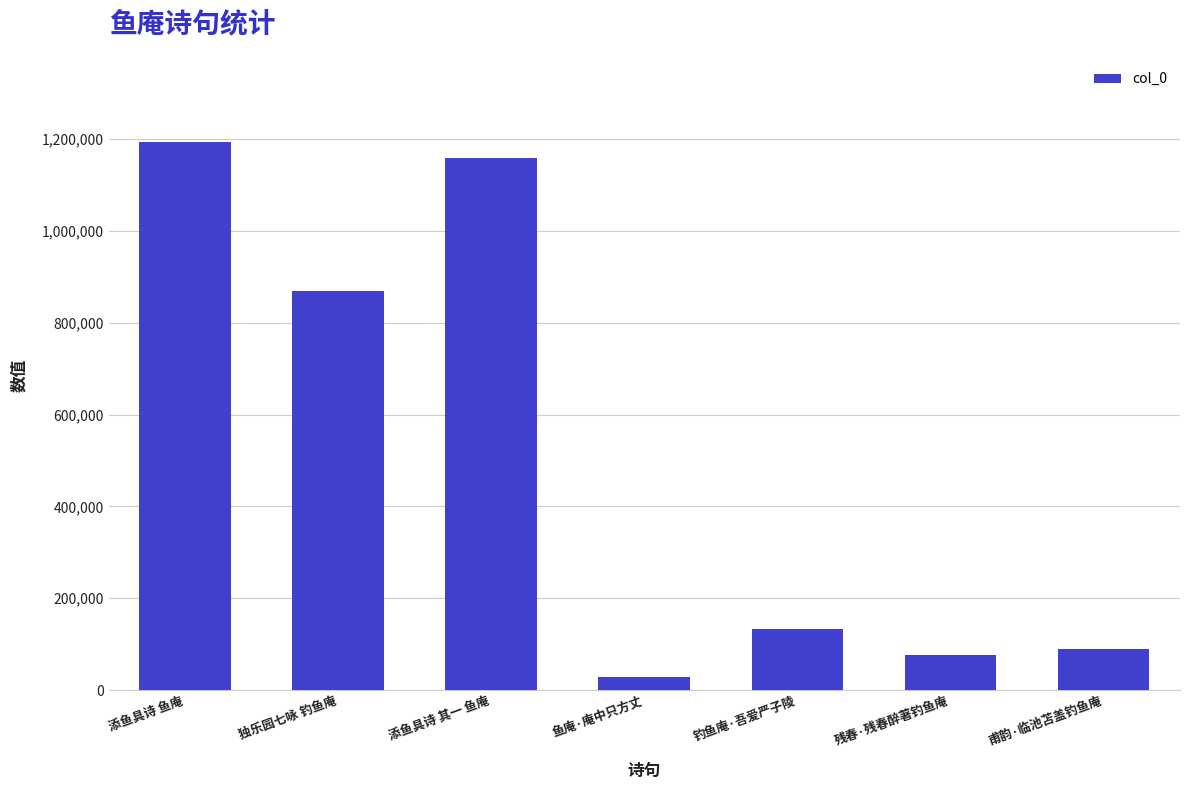

How many distinct data groups are displayed?

1